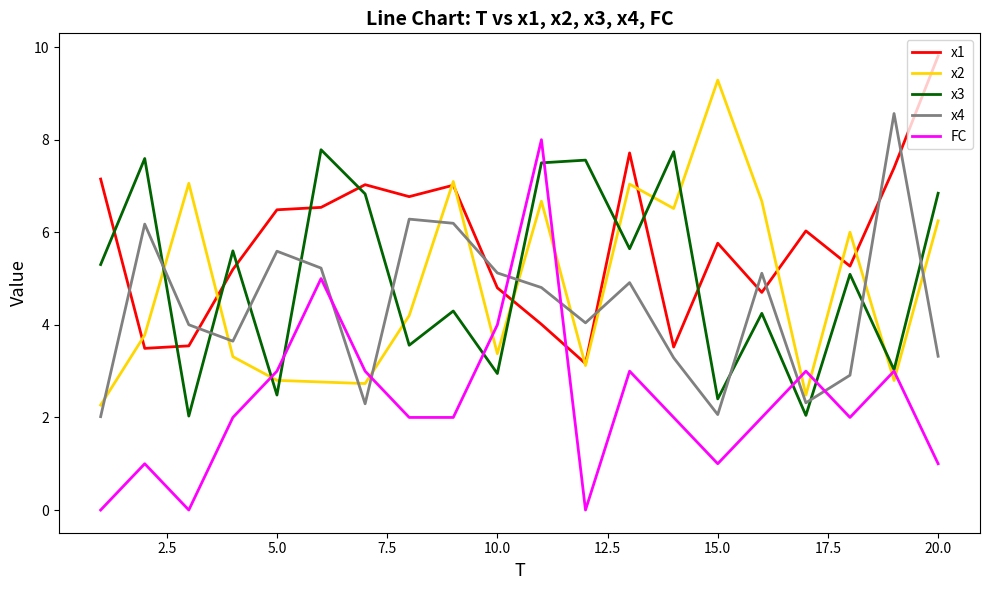

Which series has the largest total across all categories?

x1